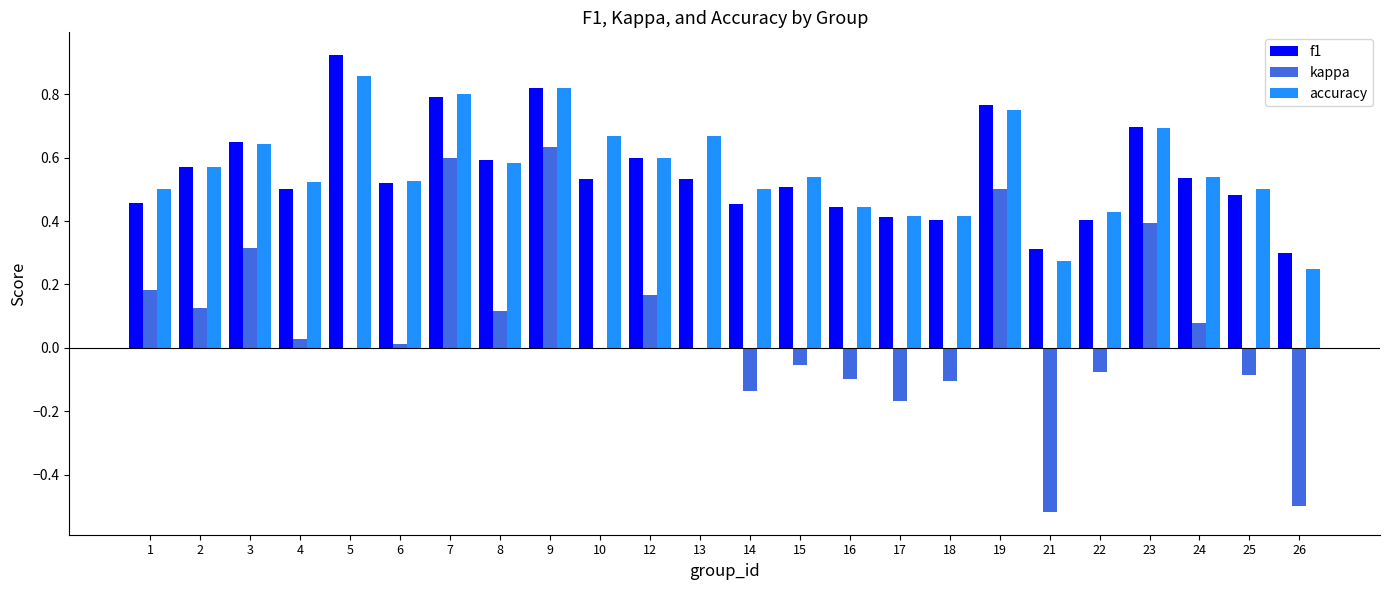

What is the sum of the accuracy values at 23 and 1?

1.2